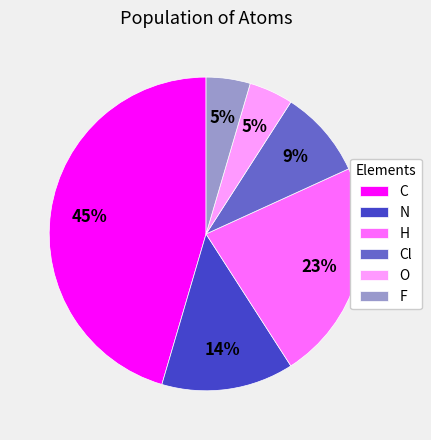

Which has a higher value, O or N?

N